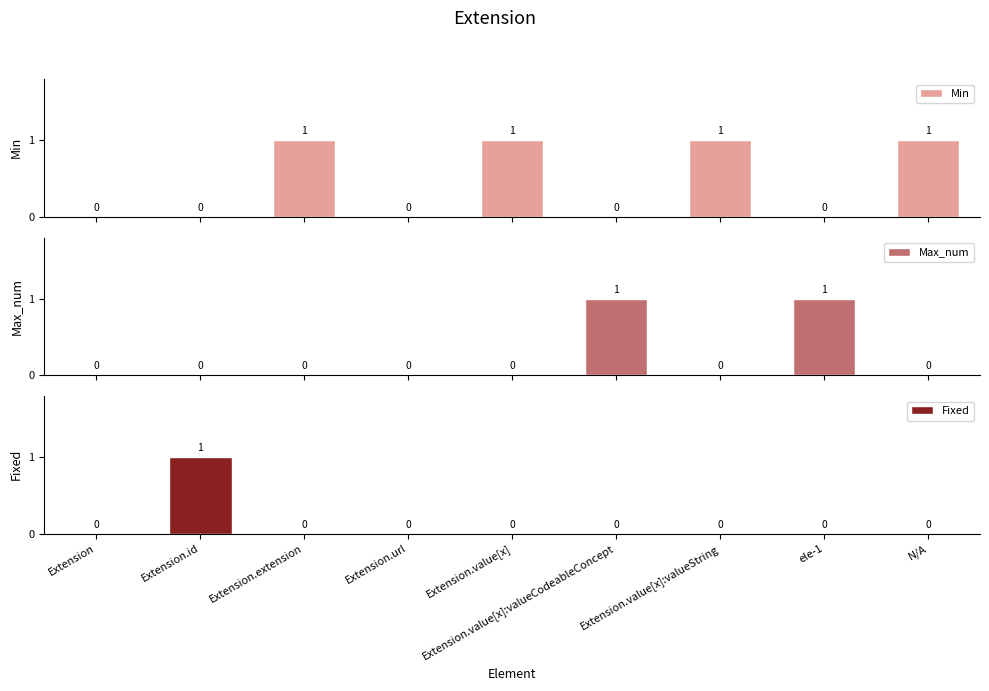

Reading right to left, list all the values displayed in this chart.

Min: 1	0	1	0	1	0	1	0	0
Max_num: 0	1	0	1	0	0	0	0	0
Fixed: 0	0	0	0	0	0	0	1	0